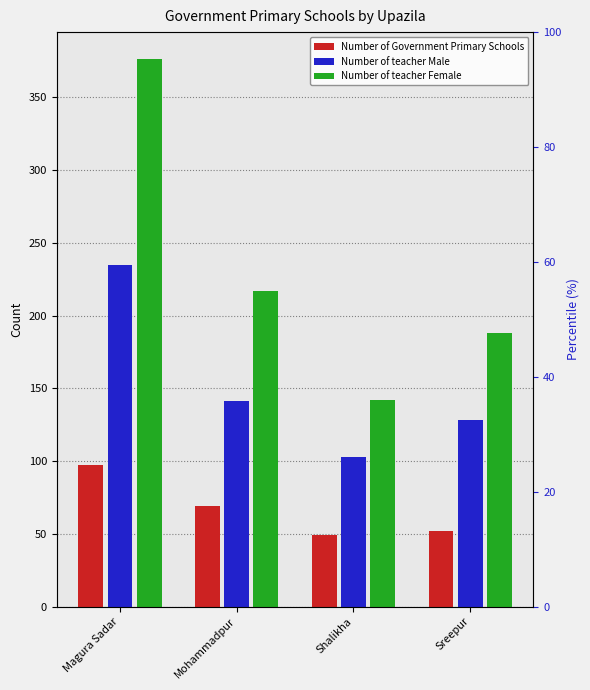

Where is Number of teacher Male nearest to the value 169?

Mohammadpur